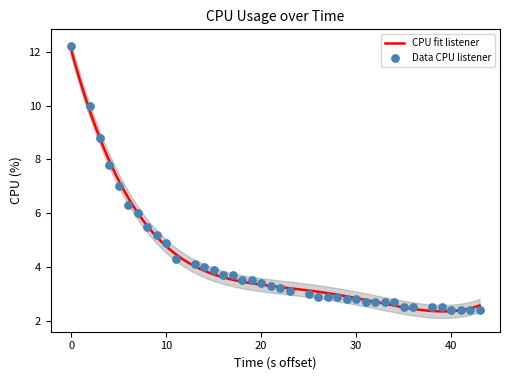

What is the maximum value for CPU fit listener?

12.1